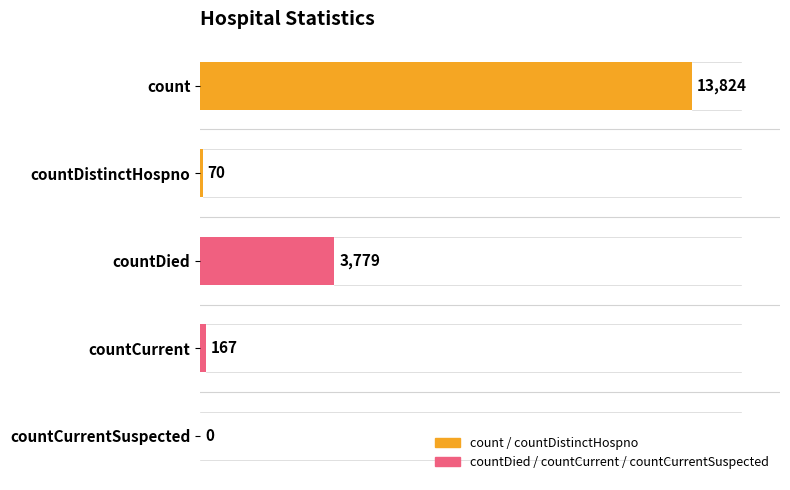

At which label is the value closest to 6912?

countDied